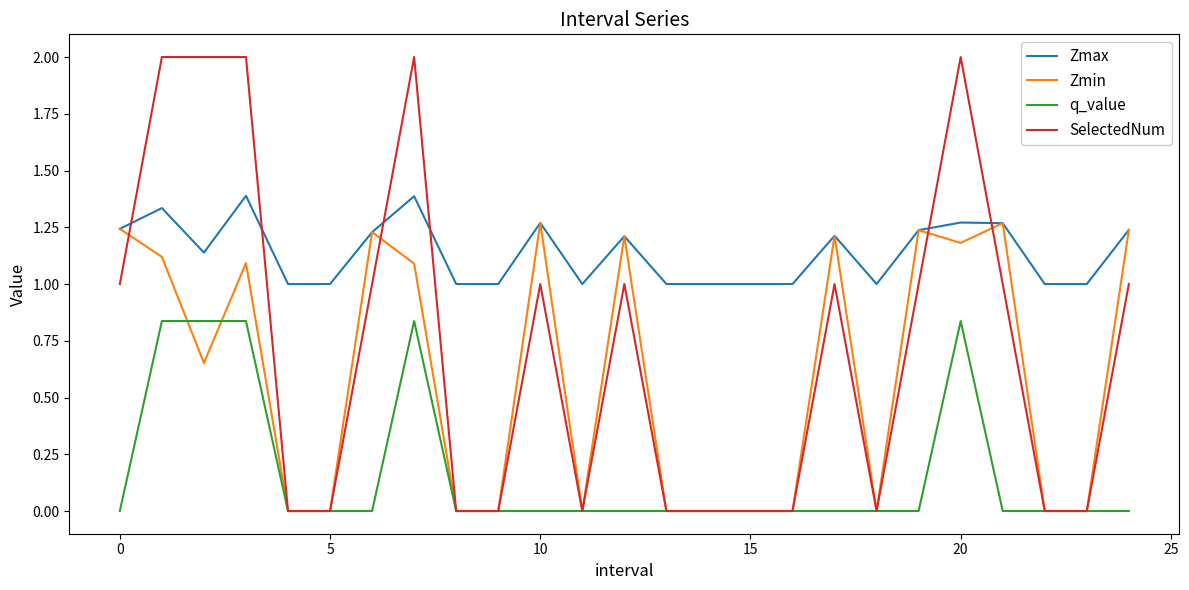

True or false: SelectedNum and Zmax cross at least once.

True